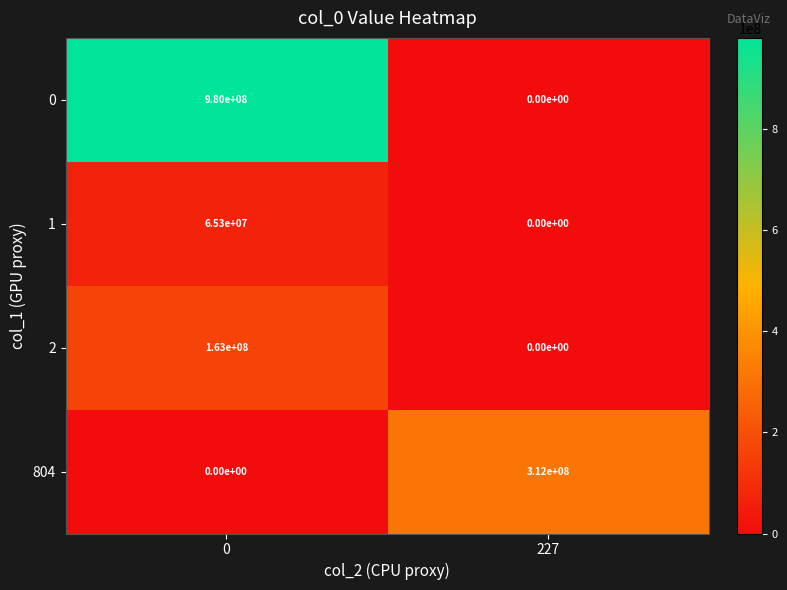

Reading right to left, list all the values displayed in this chart.

0: 0	980000000
1: 0	65300000
2: 0	163000000
804: 312000000	0